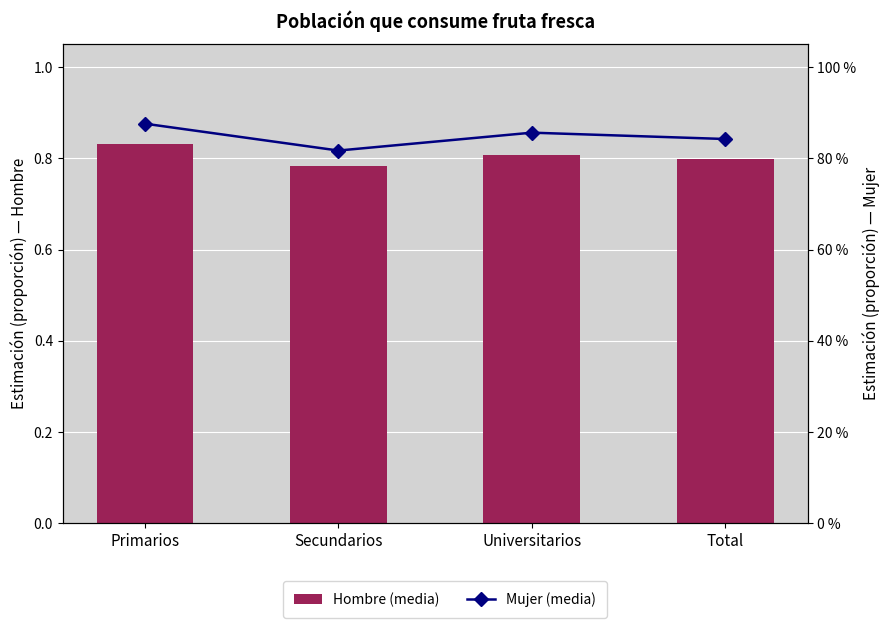

What position from the left is Universitarios?

3